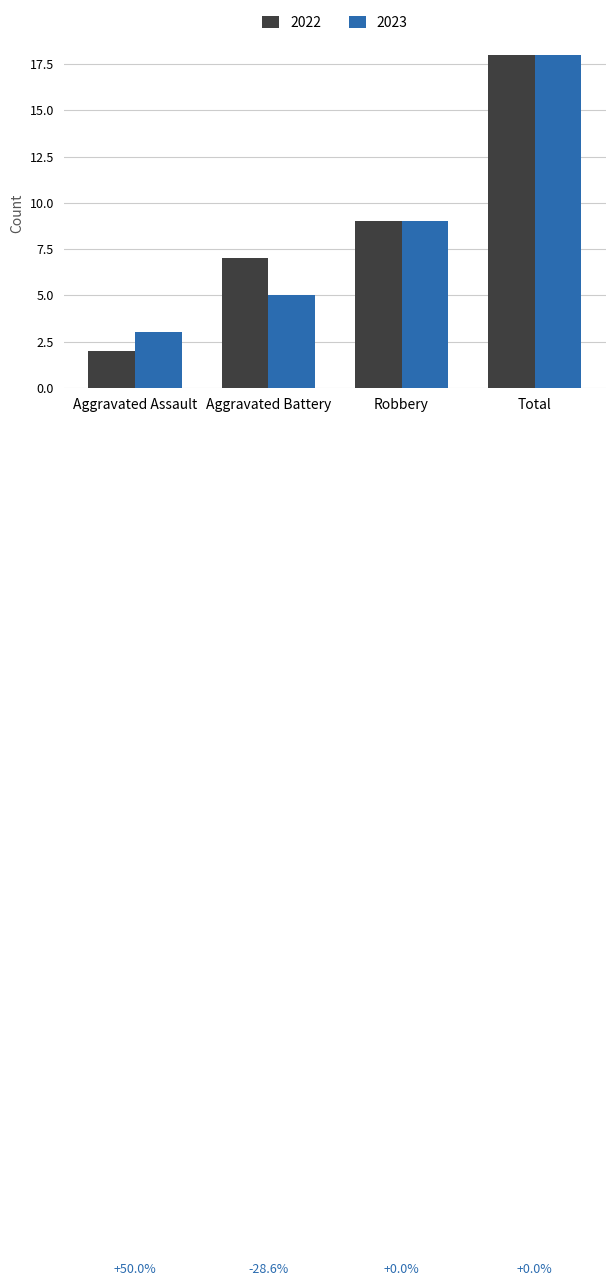

How many bars are there in each group?

2